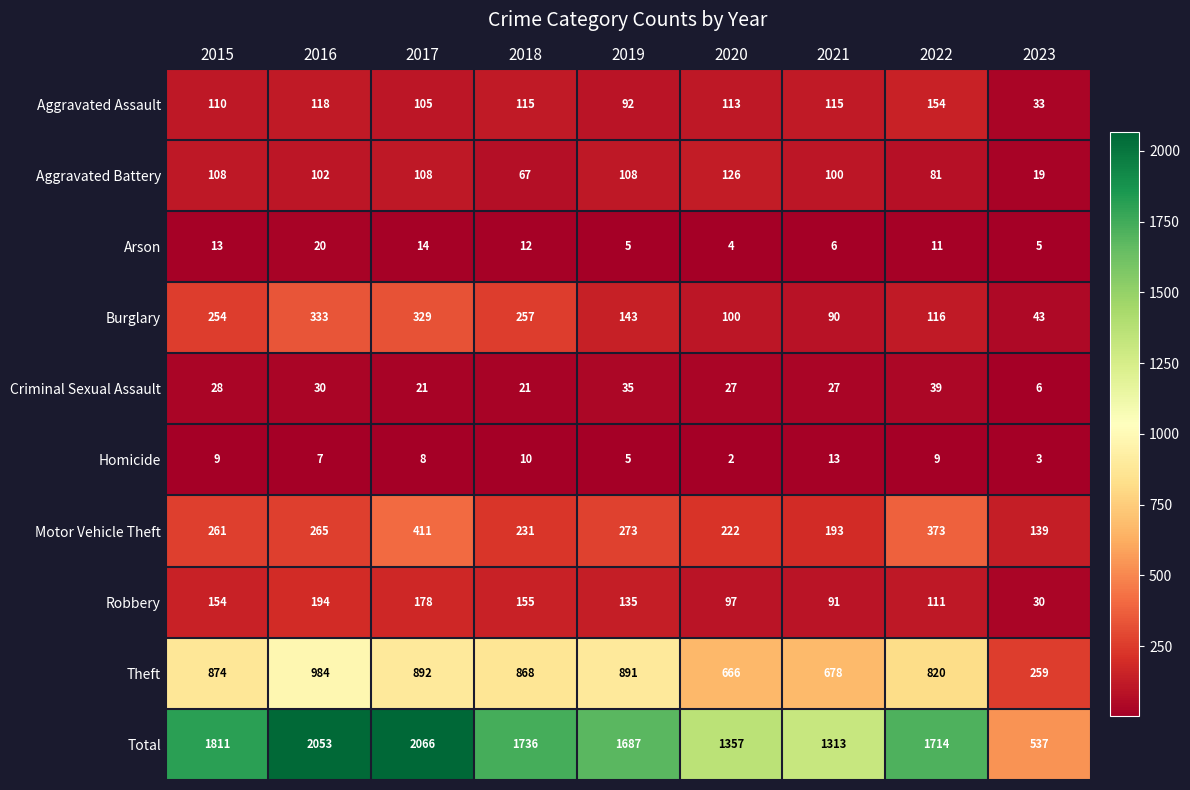

At which label does Motor Vehicle Theft reach its minimum?

2023